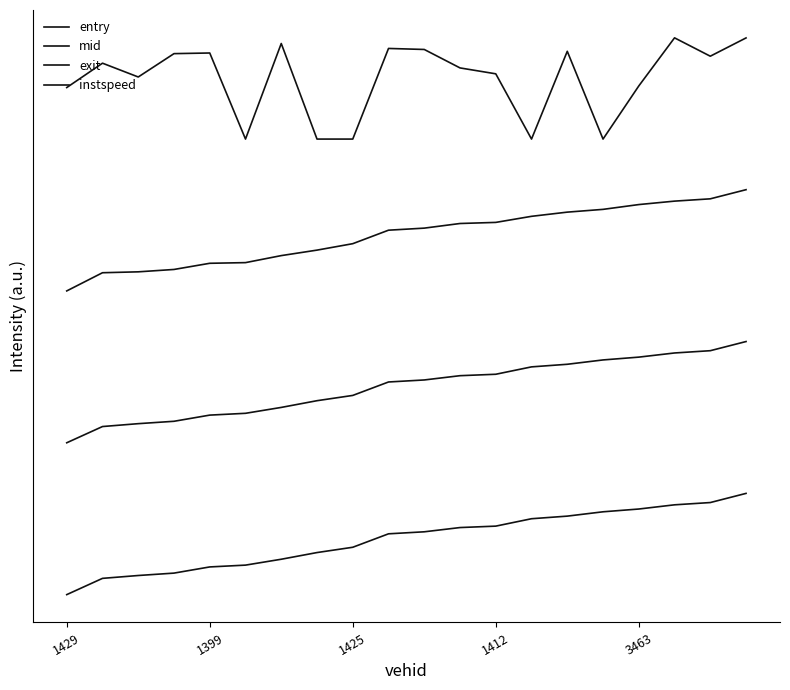

How many interior local peaks does the instspeed series have?

6